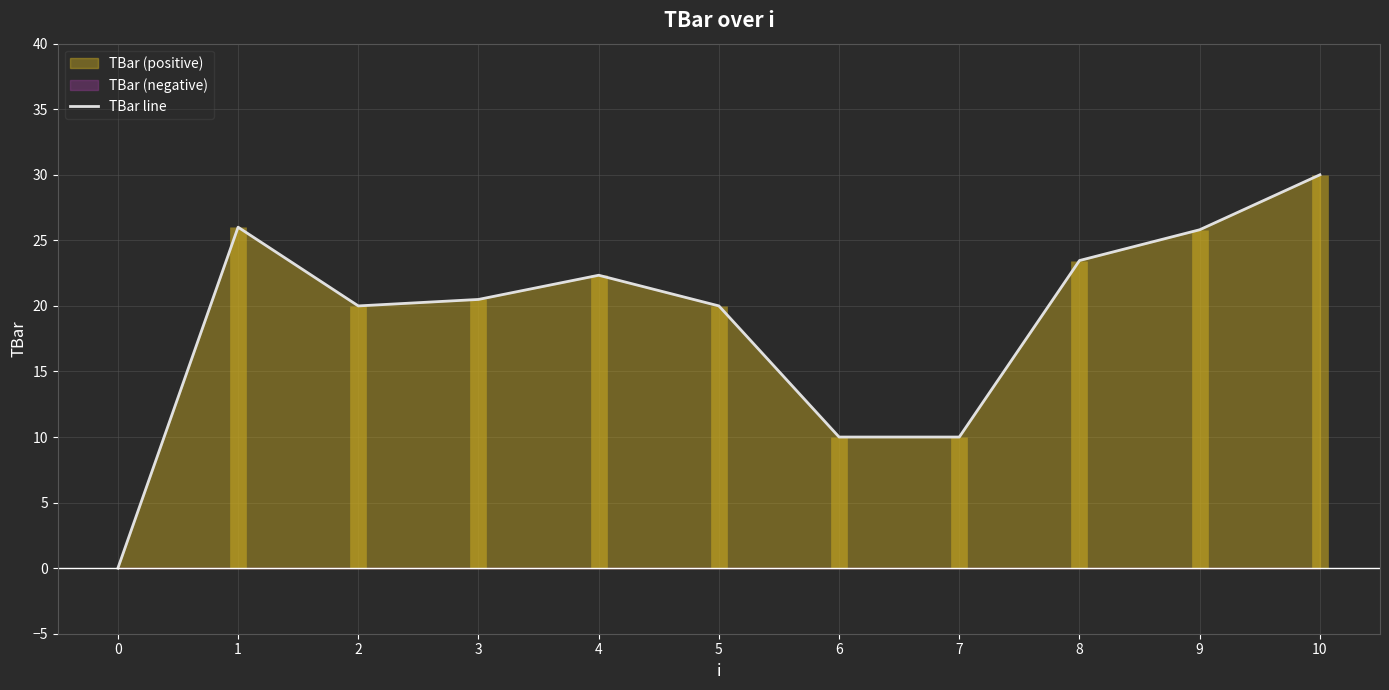

Rank the categories by value from highest to lowest.

10, 1, 9, 8, 4, 3, 2, 5, 6, 7, 0